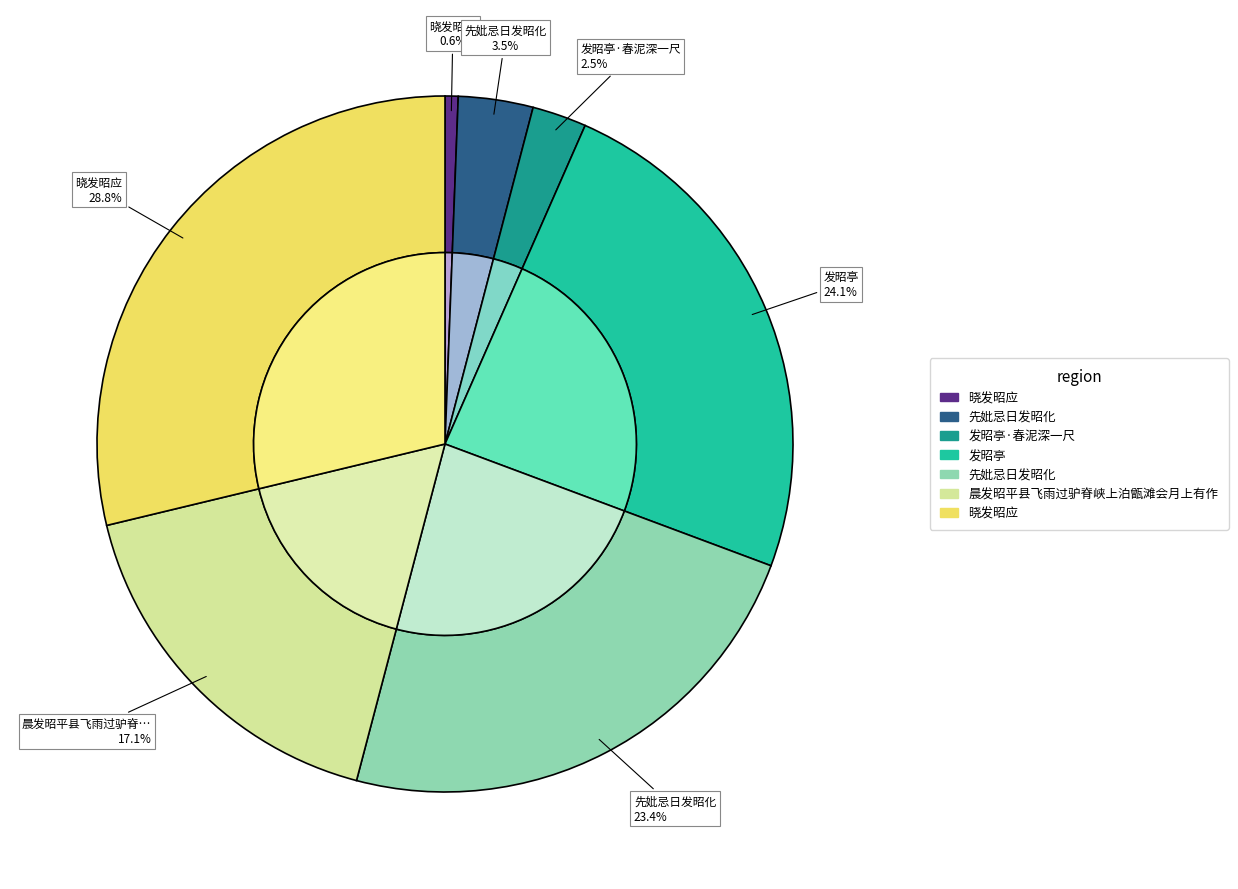

Combined, do 发昭亭·春泥深一尺 and 晓发昭应 account for over 50%?

No